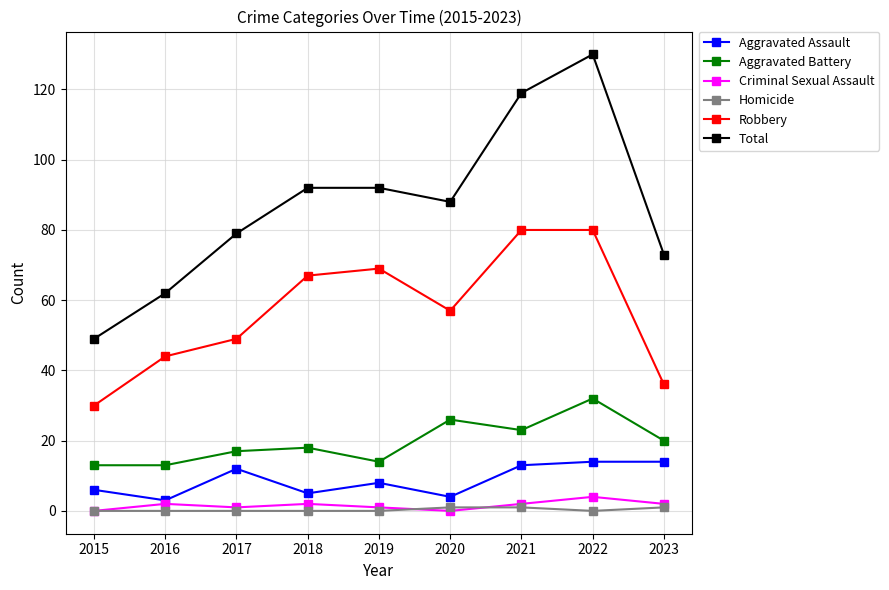

Is it true that Criminal Sexual Assault equals 1 at 2017?

True